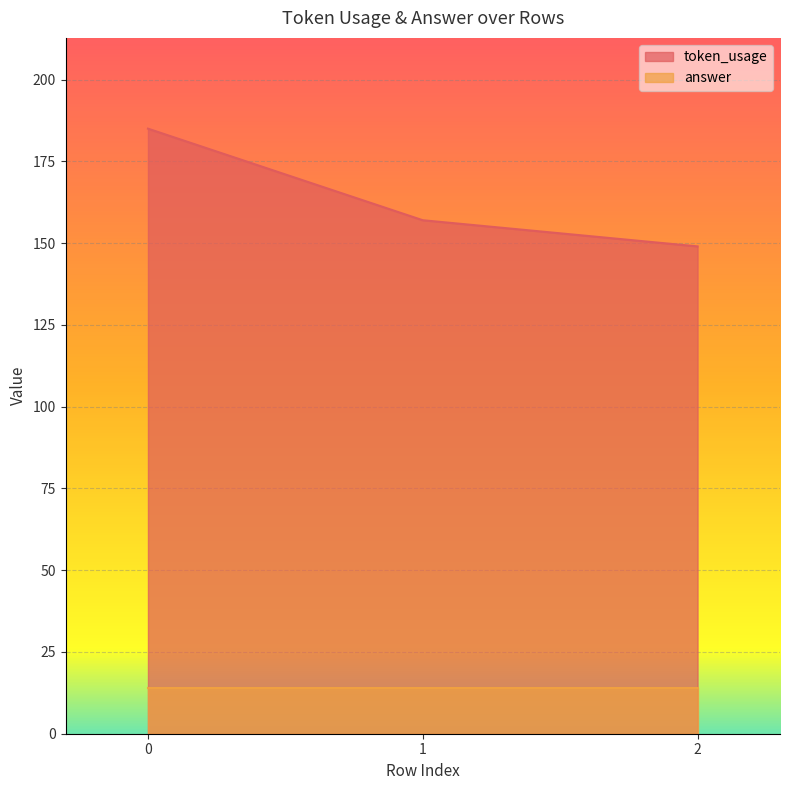

Is it true that the value at 2 is 102?

False